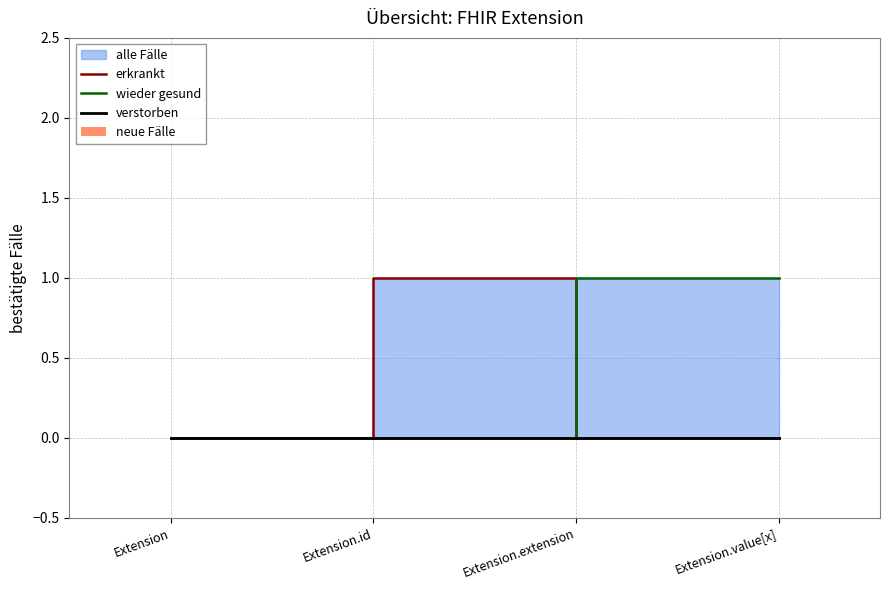

Is the value of verstorben at Extension greater than the value of erkrankt at Extension.value[x]?

No